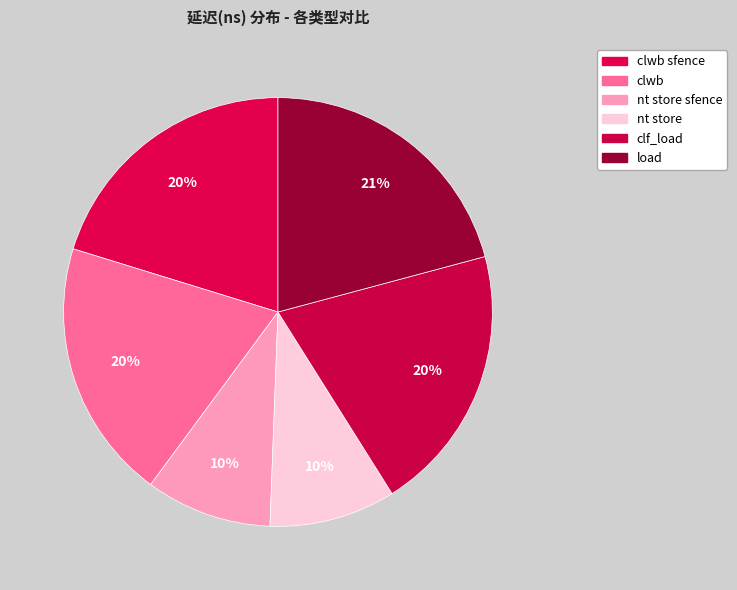

How much of the chart is everything except clf_load?

79.8%